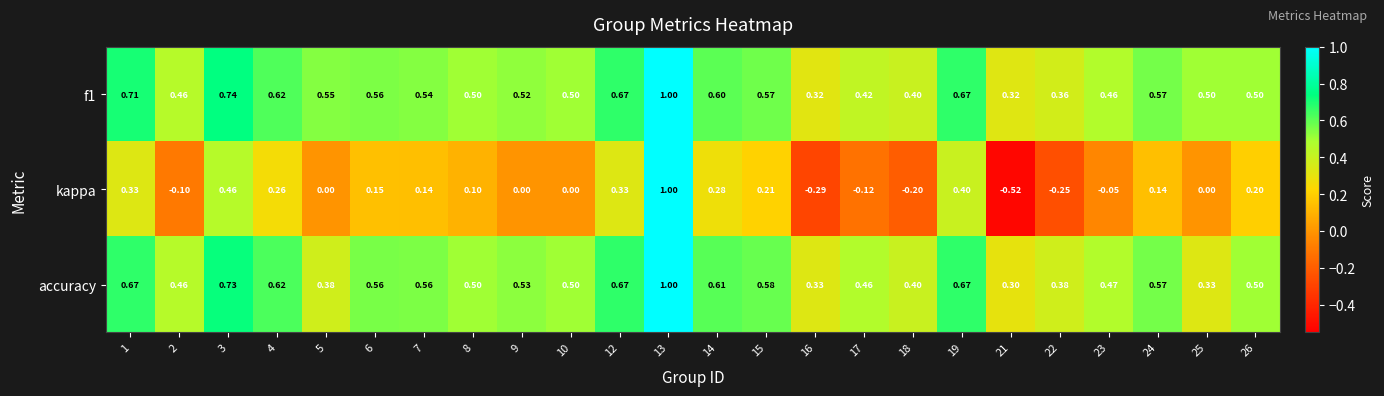

Is the value of f1 at 14 greater than the value of kappa at 1?

Yes